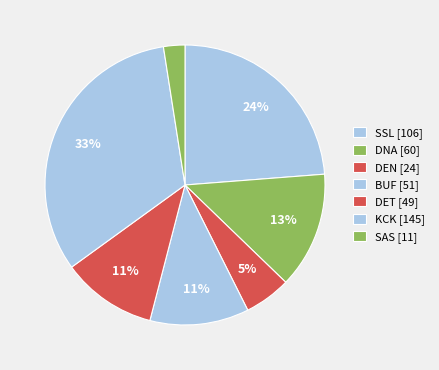

To the nearest percent, what is the average slice percentage?

14%